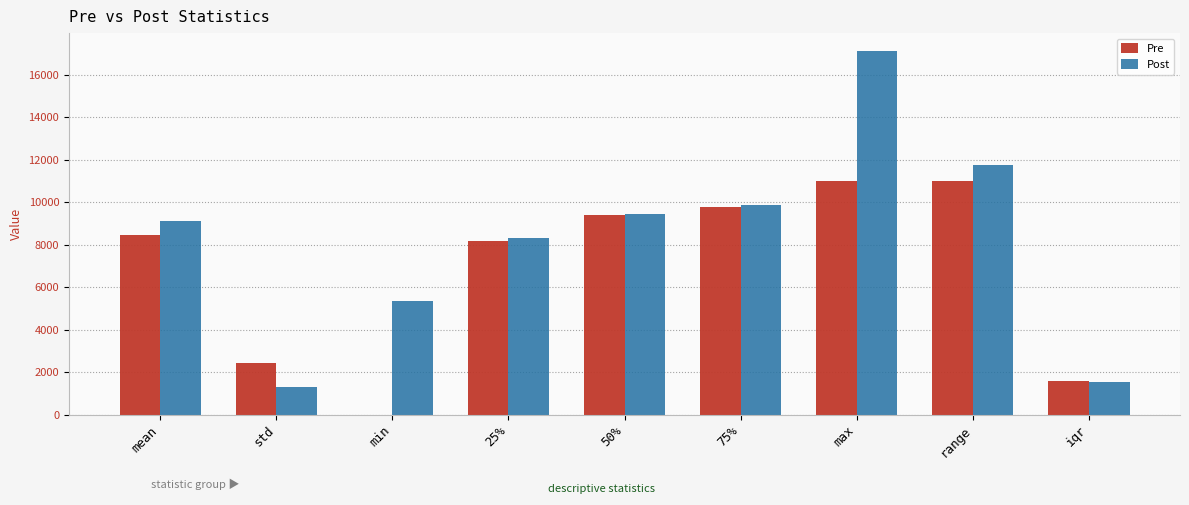

What is the sum of all Pre values?

61798.1